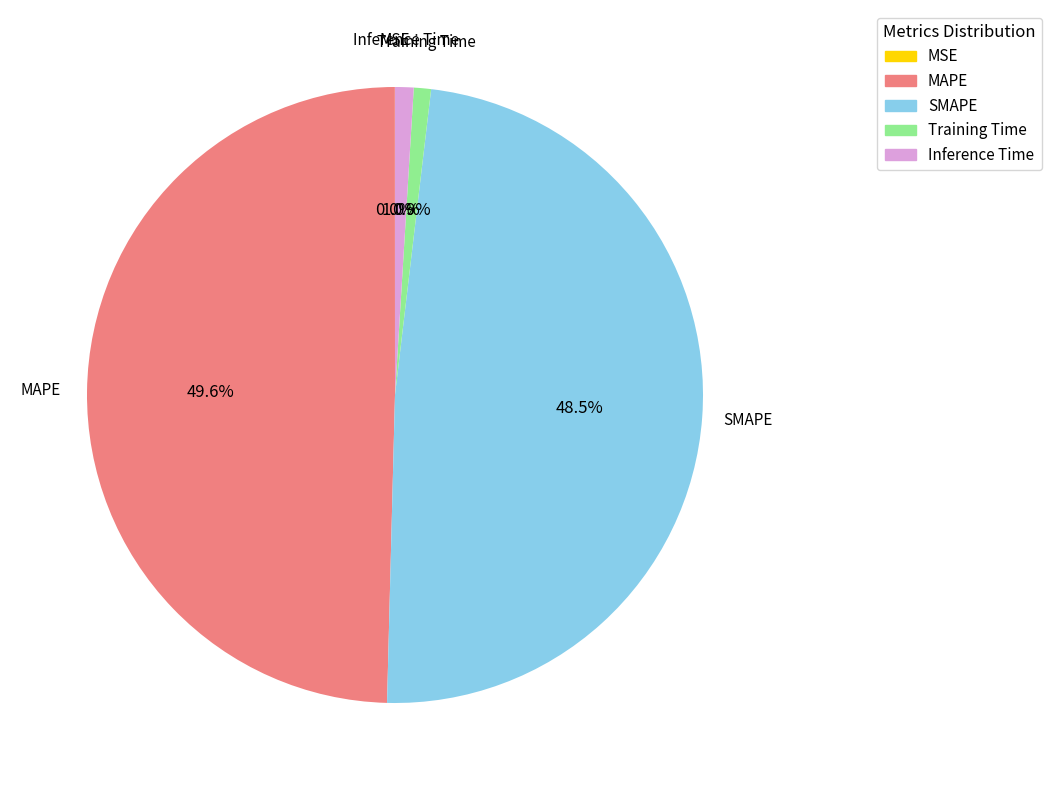

To the nearest percent, what is the average slice percentage?

20%